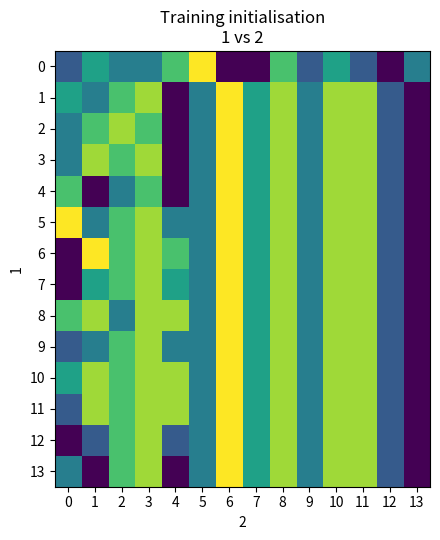

Rank the series by their maximum value, from lowest to highest.

row_0, row_1, row_2, row_3, row_4, row_5, row_6, row_7, row_8, row_9, row_10, row_11, row_12, row_13